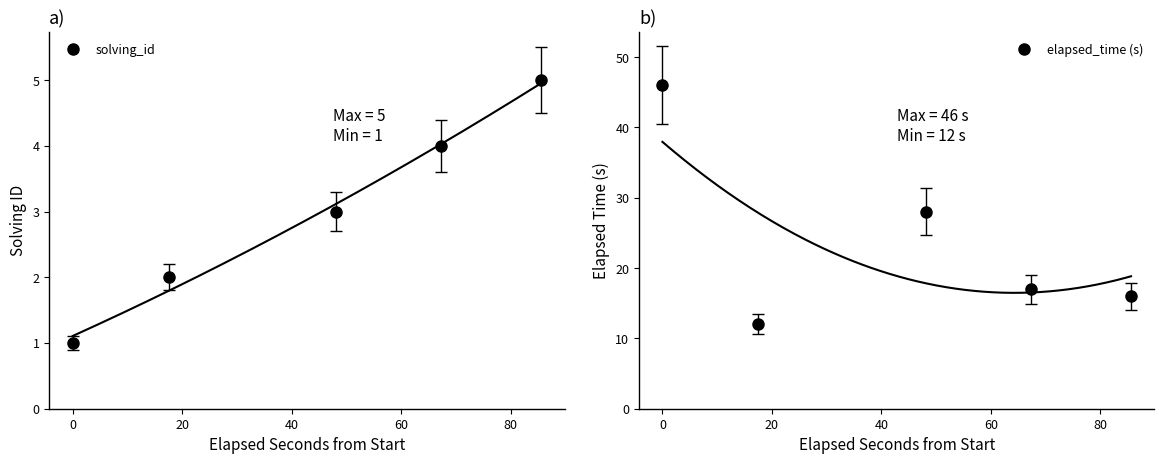

True or false: solving_id has more than 2 interior local peaks.

False